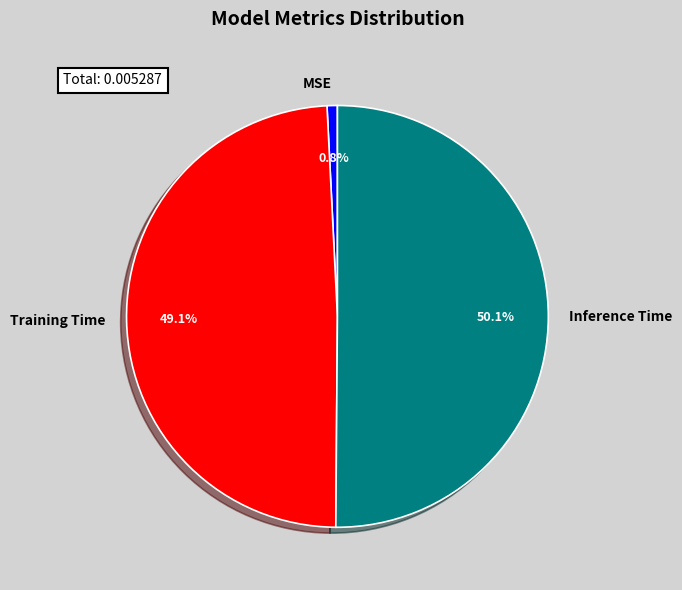

What percentage is the MSE slice, to the nearest percent?

1%